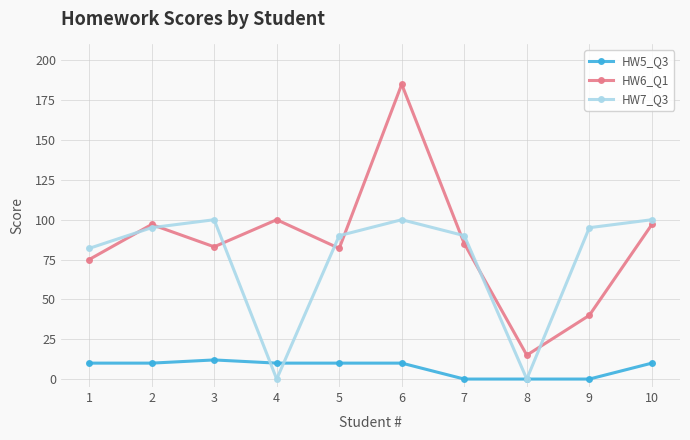

What is the highest value of the HW5_Q3 series?

12